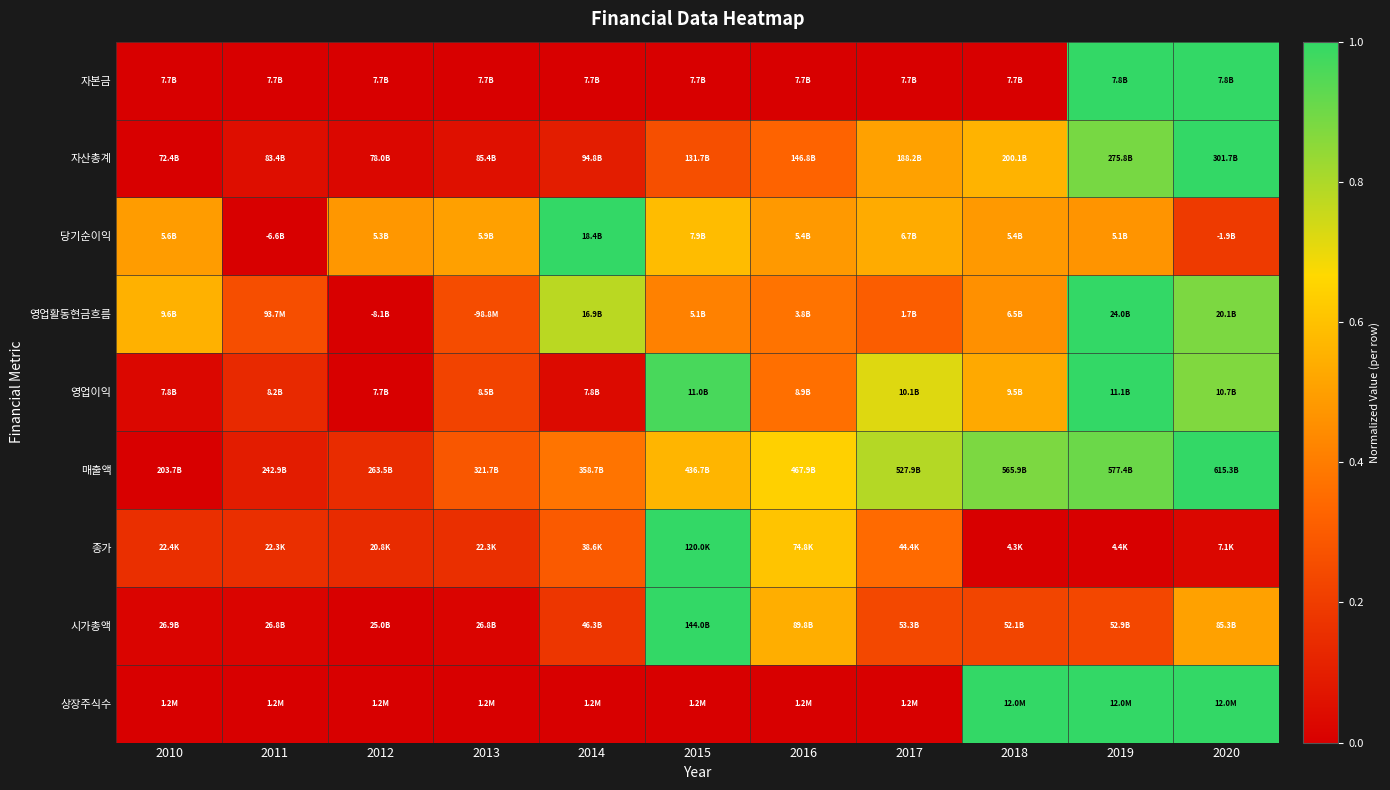

At which category is the sum across all series the highest?

2019